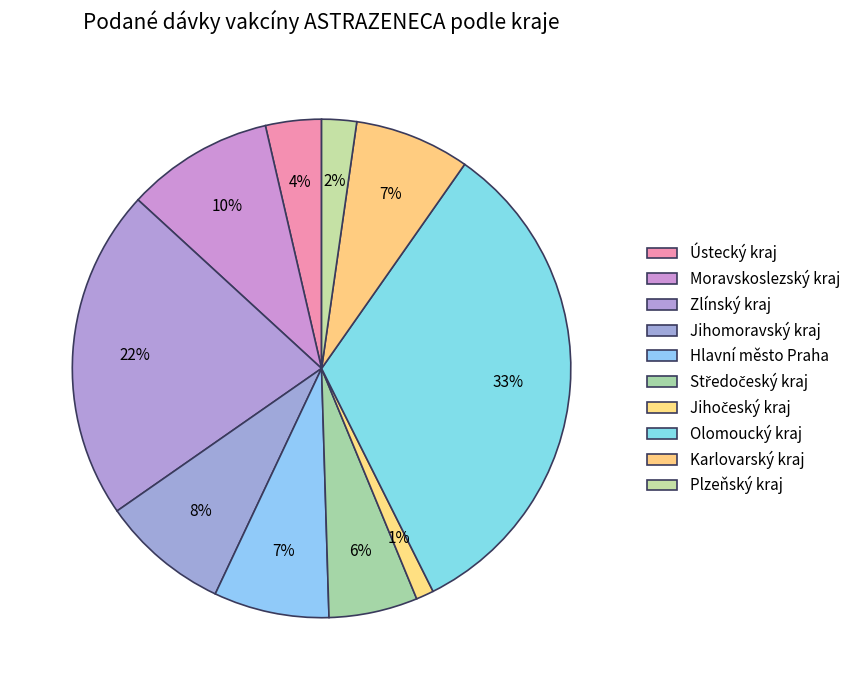

Count the number of slices in the pie.

10